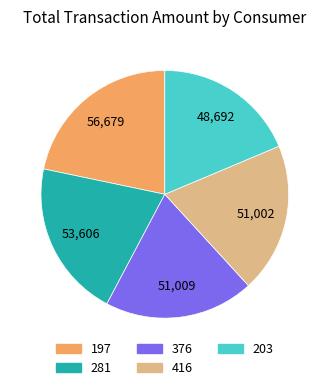

The 197 slice represents 14% of the pie. True or false?

False